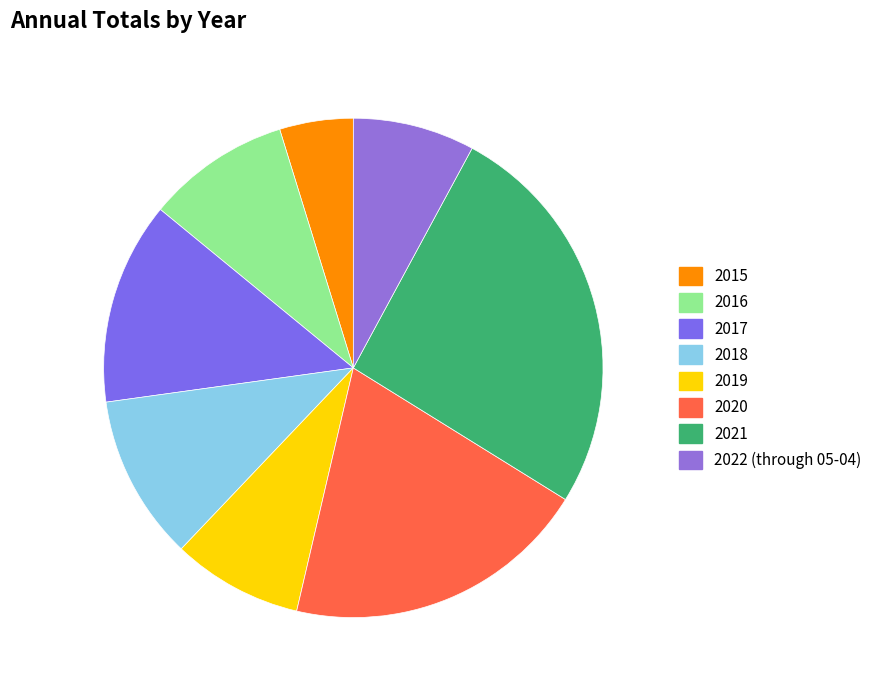

Approximately how many times larger is the value at 2018 compared to 2022 (through 05-04)?

1.4